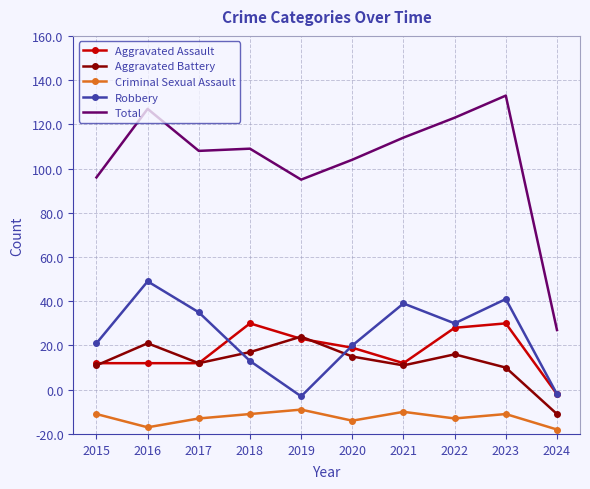

True or false: Criminal Sexual Assault and Aggravated Battery cross at least once.

False